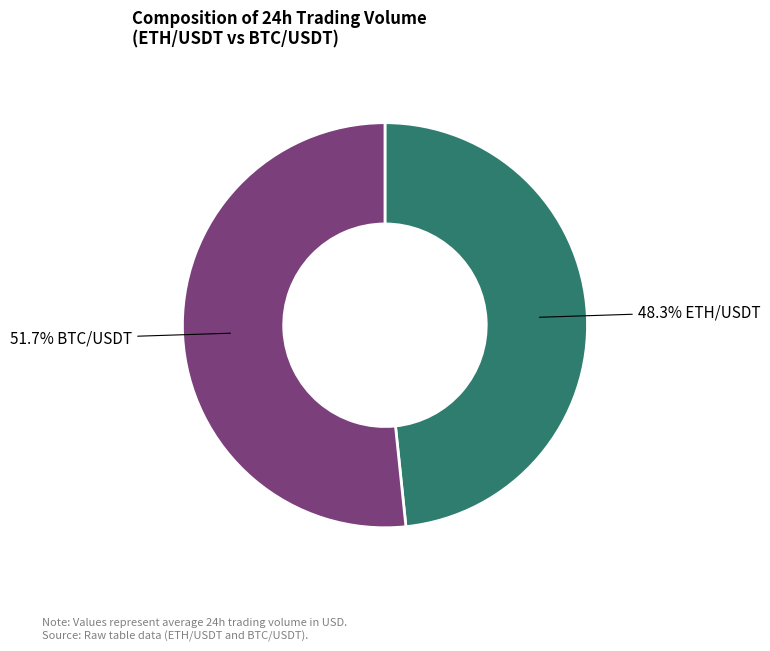

Does any single category account for the majority?

Yes